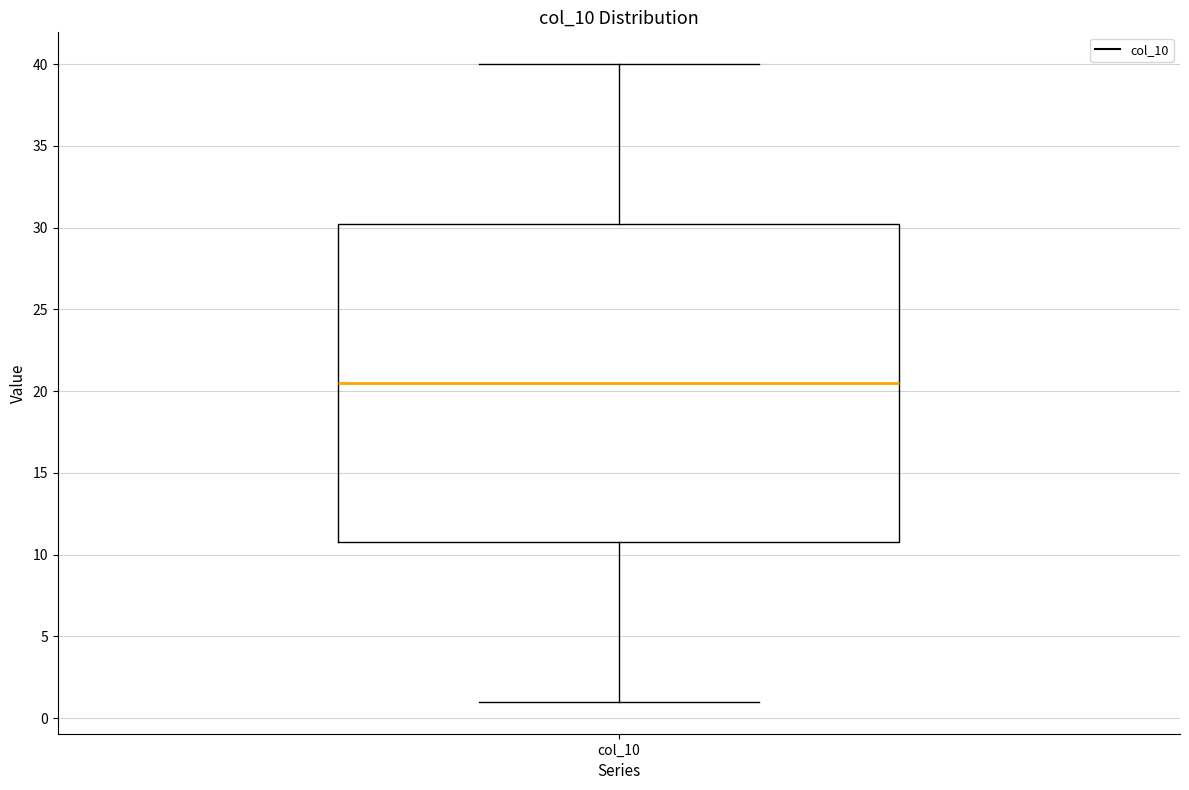

Read this box plot against the y-axis: the position of the median line, the range covered by the box, and the ends of both whiskers. The values are not printed on the chart, so give them approximately, as read against the axis.

median 20.5, box 11.0 to 30.5, whiskers 1.0 to 40.0